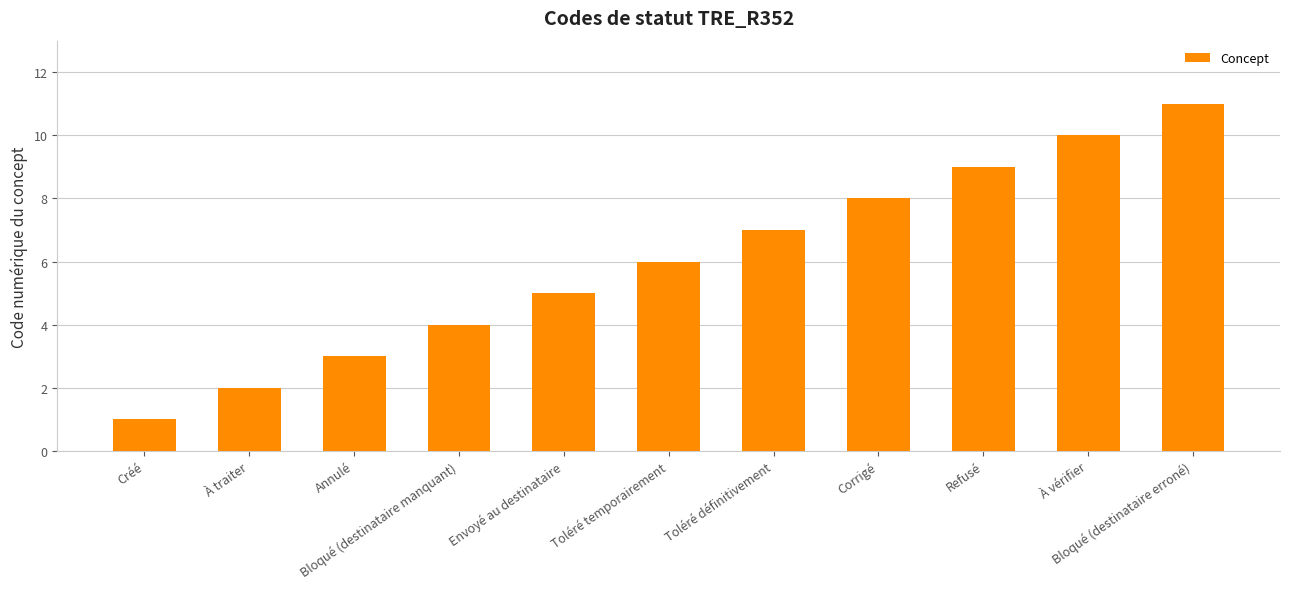

Reading left to right, extract all data points from this chart.

Créé=1	À traiter=2	Annulé=3	Bloqué (destinataire manquant)=4	Envoyé au destinataire=5	Toléré temporairement=6	Toléré définitivement=7	Corrigé=8	Refusé=9	À vérifier=10	Bloqué (destinataire erroné)=11